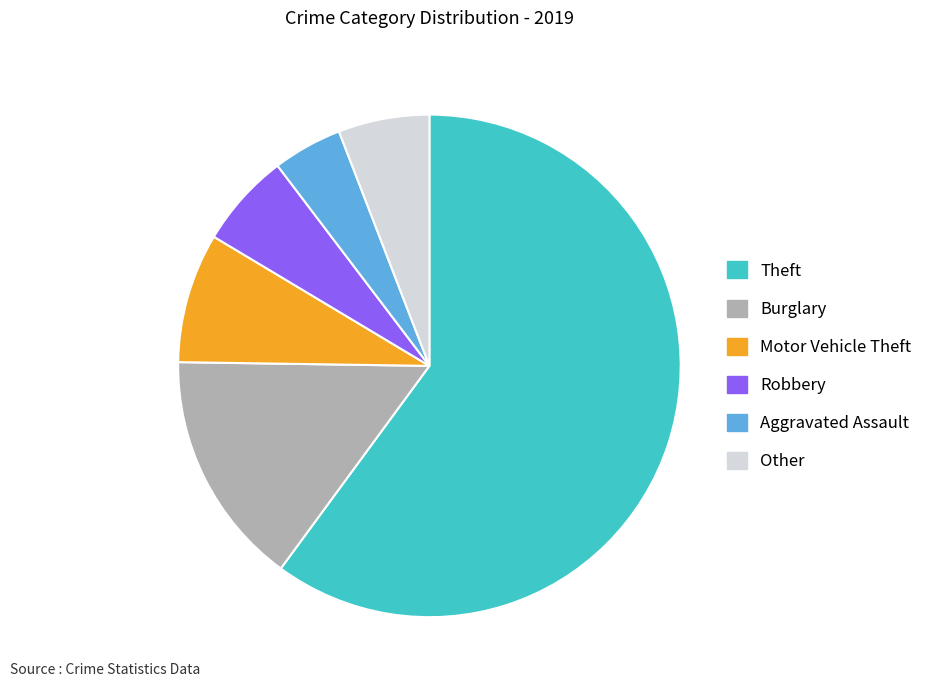

Approximately how many times larger is the value at Motor Vehicle Theft compared to Aggravated Assault?

1.9